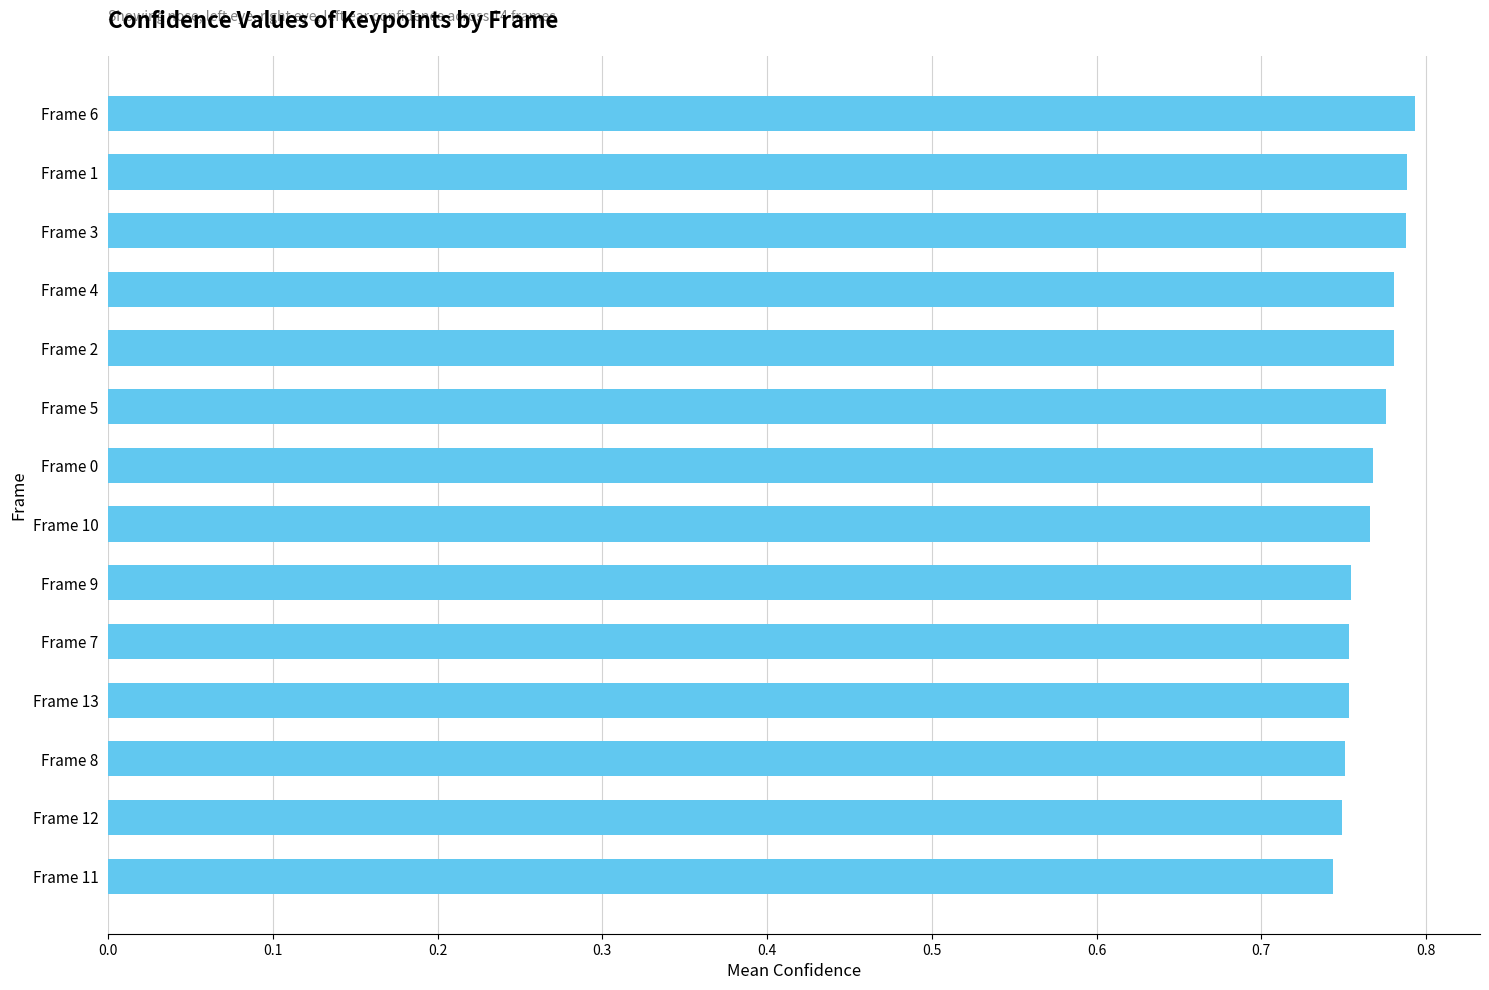

What is the sum of the values at Frame 0 and Frame 7?

1.5